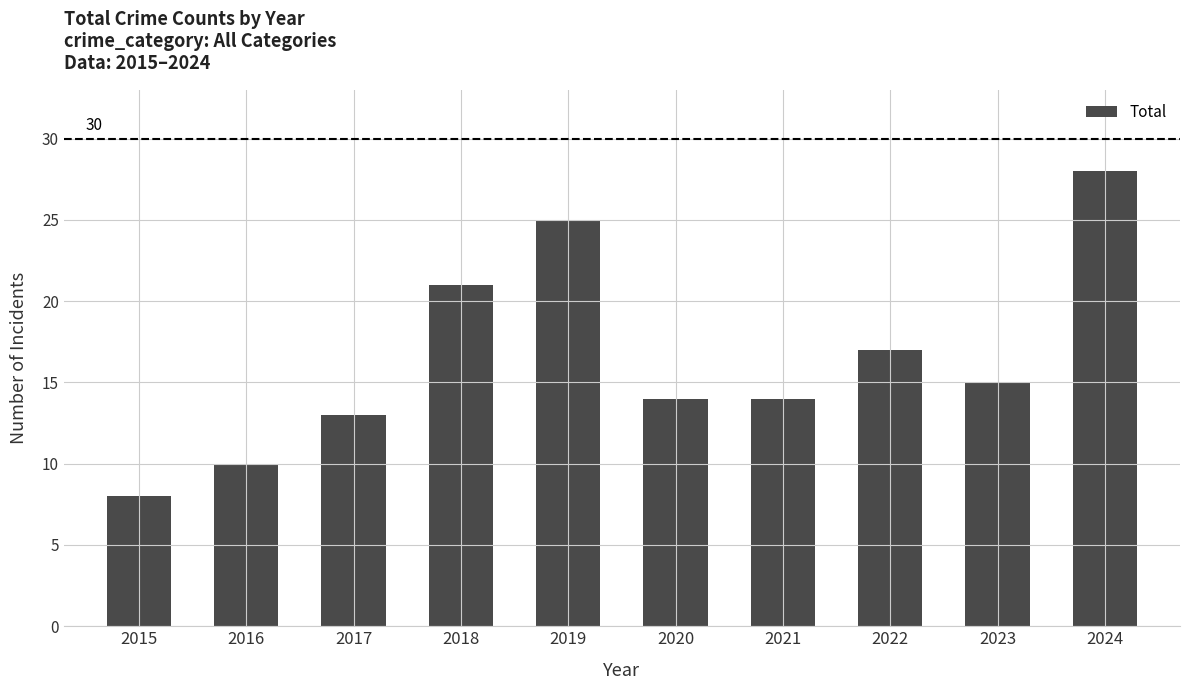

Reading right to left, extract all data points from this chart.

2024=28	2023=15	2022=17	2021=14	2020=14	2019=25	2018=21	2017=13	2016=10	2015=8